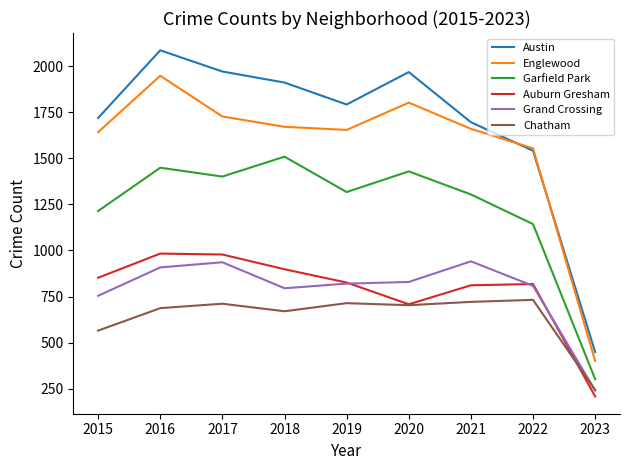

What is the spread (max minus min) of values at 2022?

822